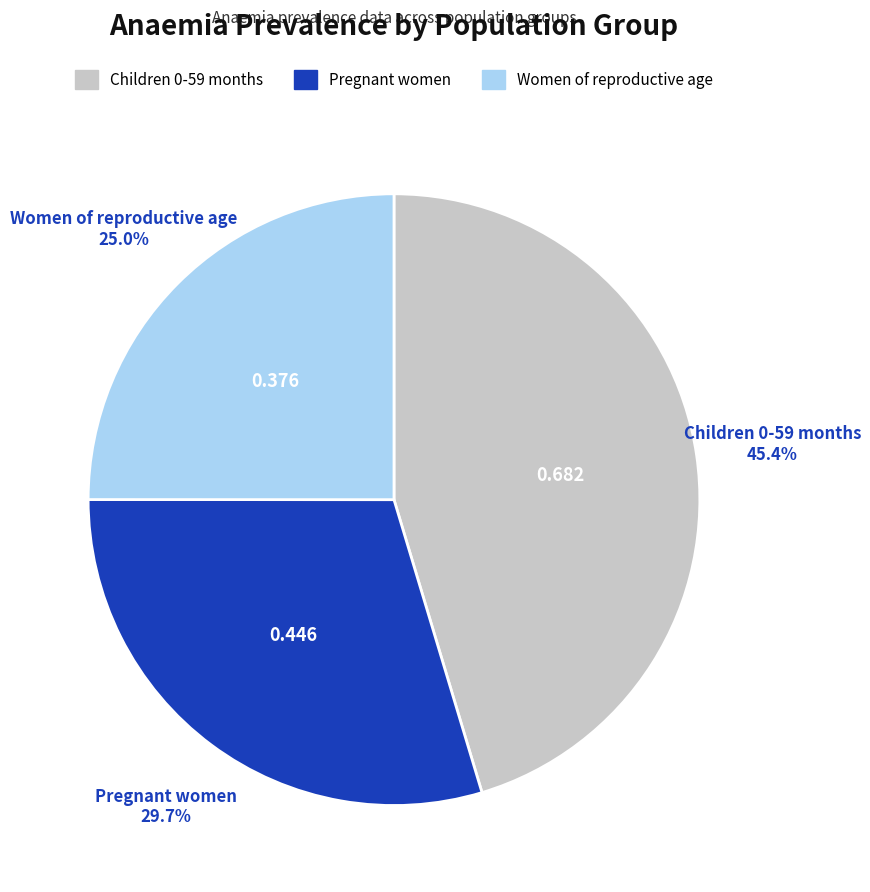

Does Pregnant women represent more than half of the total?

No